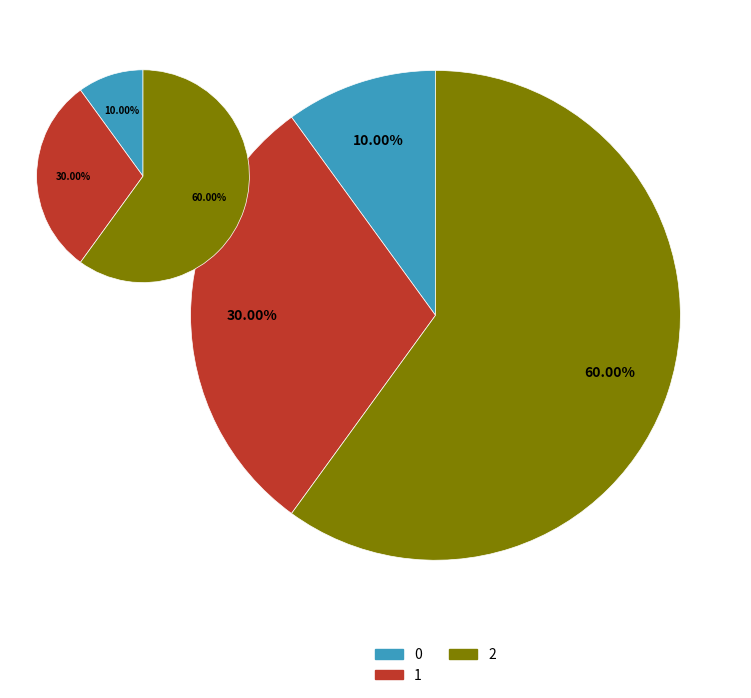

What is the majority slice?

2